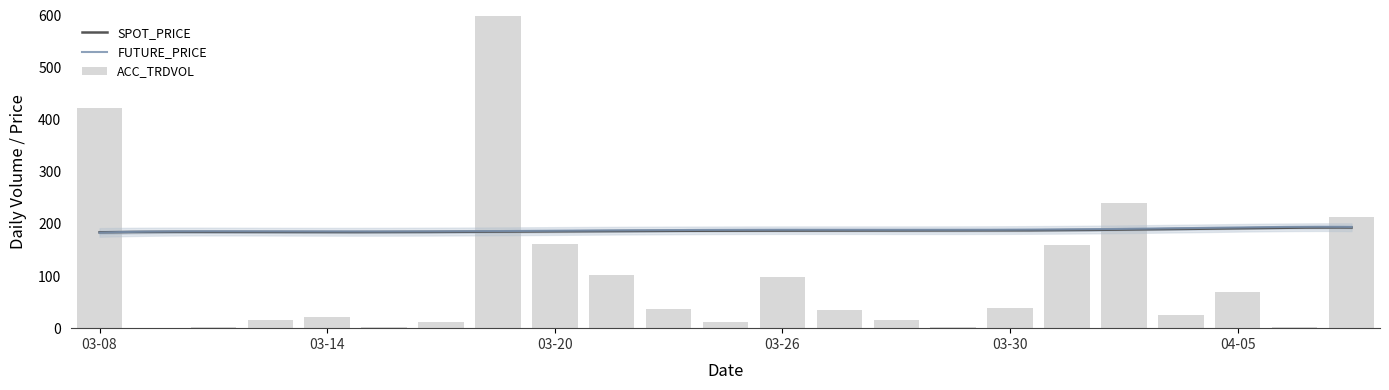

What is the difference between the SPOT_PRICE values at 2007-03-29 and 2007-03-19?

1.1